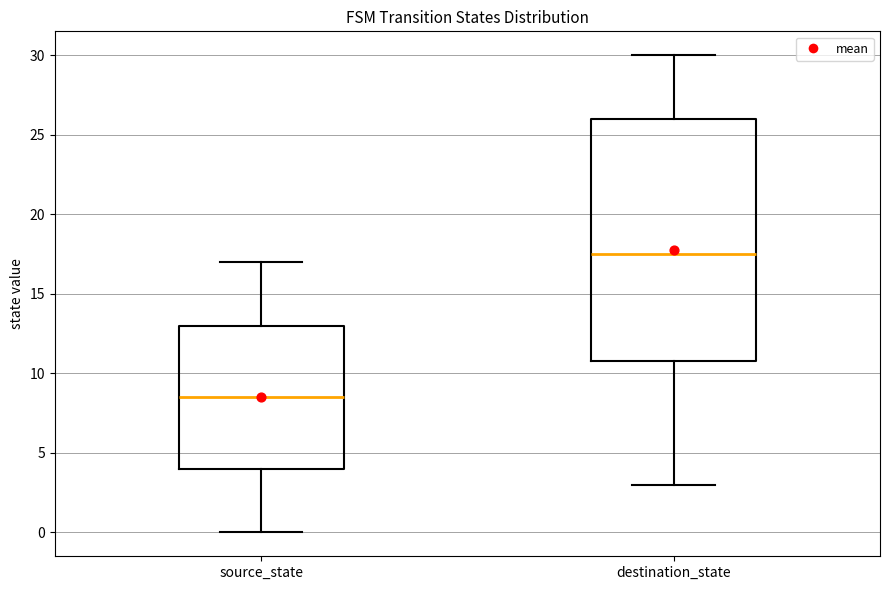

Reading left to right, read every box against the y-axis: the position of its median line, the range the box covers, and the ends of its whiskers. The values are not printed on the chart, so give them approximately, as read against the axis.

source_state: median 8.5, box 4.0 to 13.0, whiskers 0.0 to 17.0
destination_state: median 17.5, box 11.0 to 26.0, whiskers 3.0 to 30.0